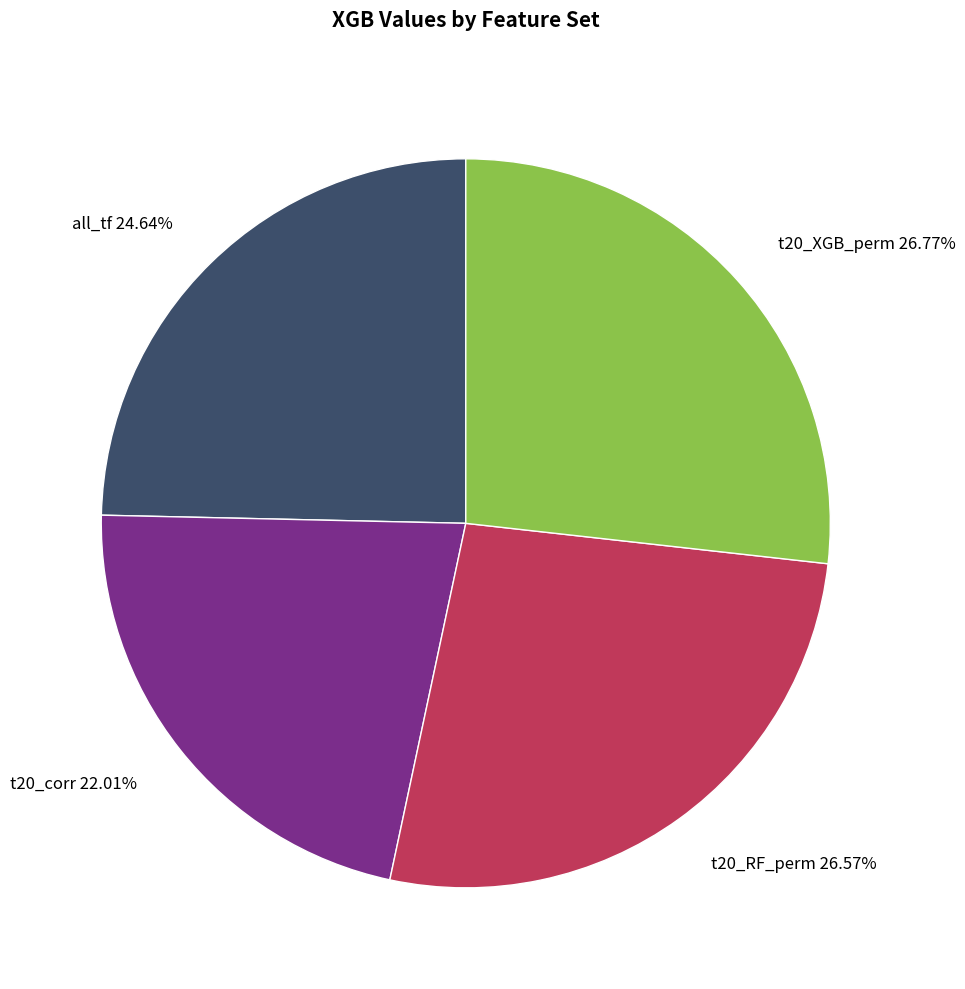

Is the sum of t20_RF_perm and t20_XGB_perm greater than half?

Yes